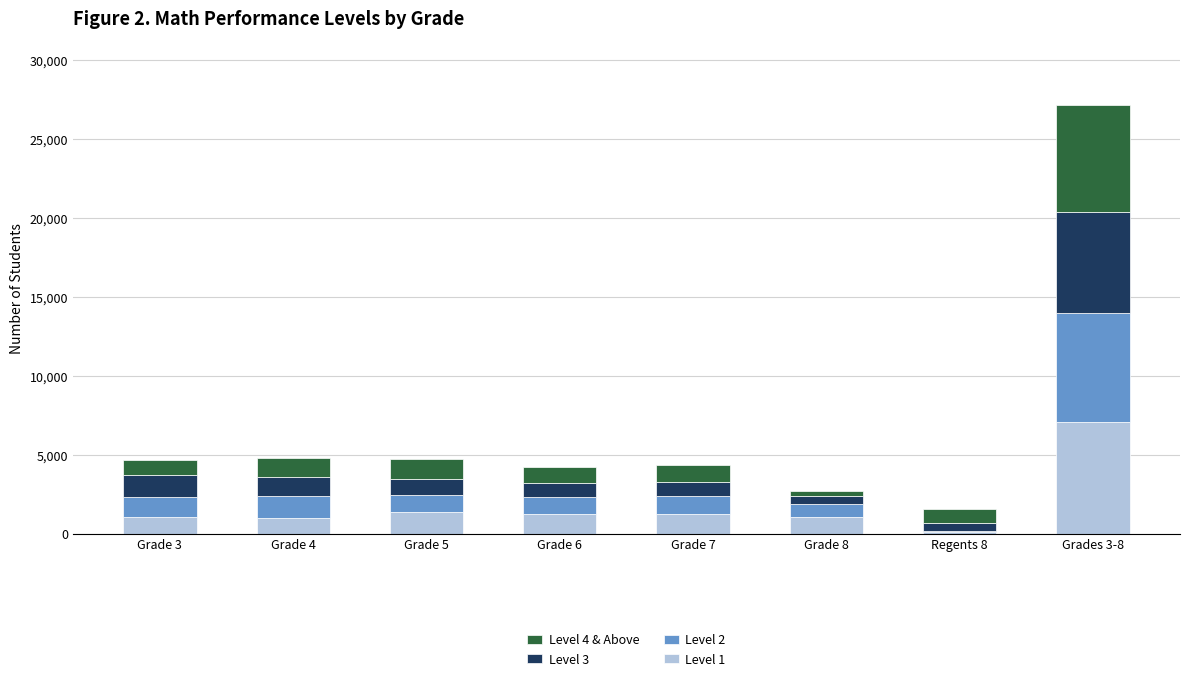

Is it true that Level 1 equals 1939 at Grades 3-8?

False